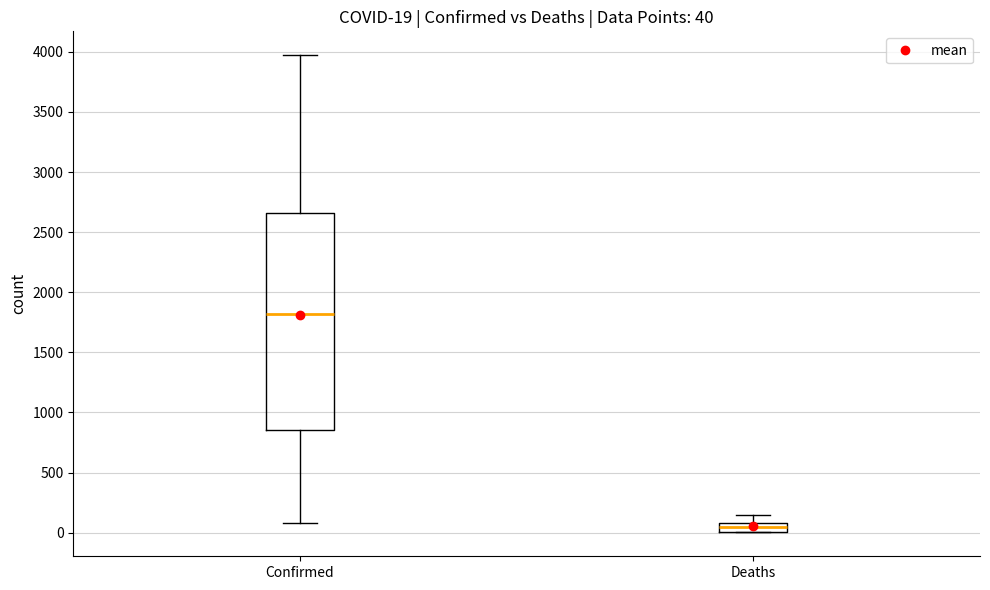

Which box is the tallest, from its lower edge to its upper edge?

Confirmed